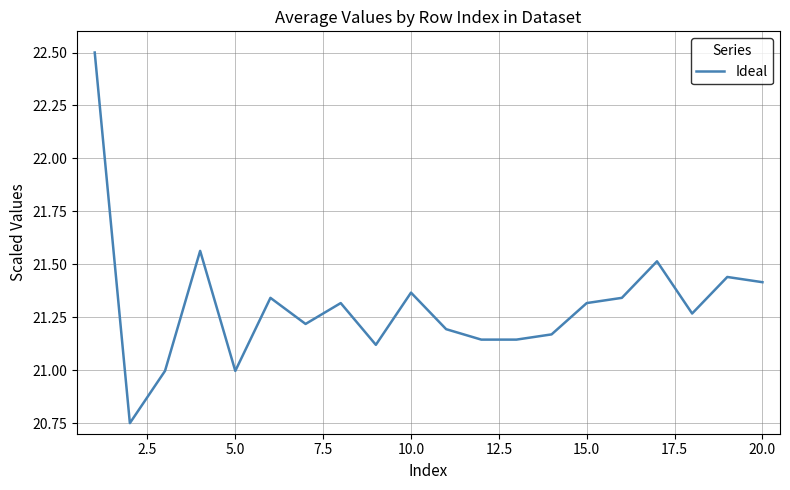

What is the maximum value shown in the chart?

22.5